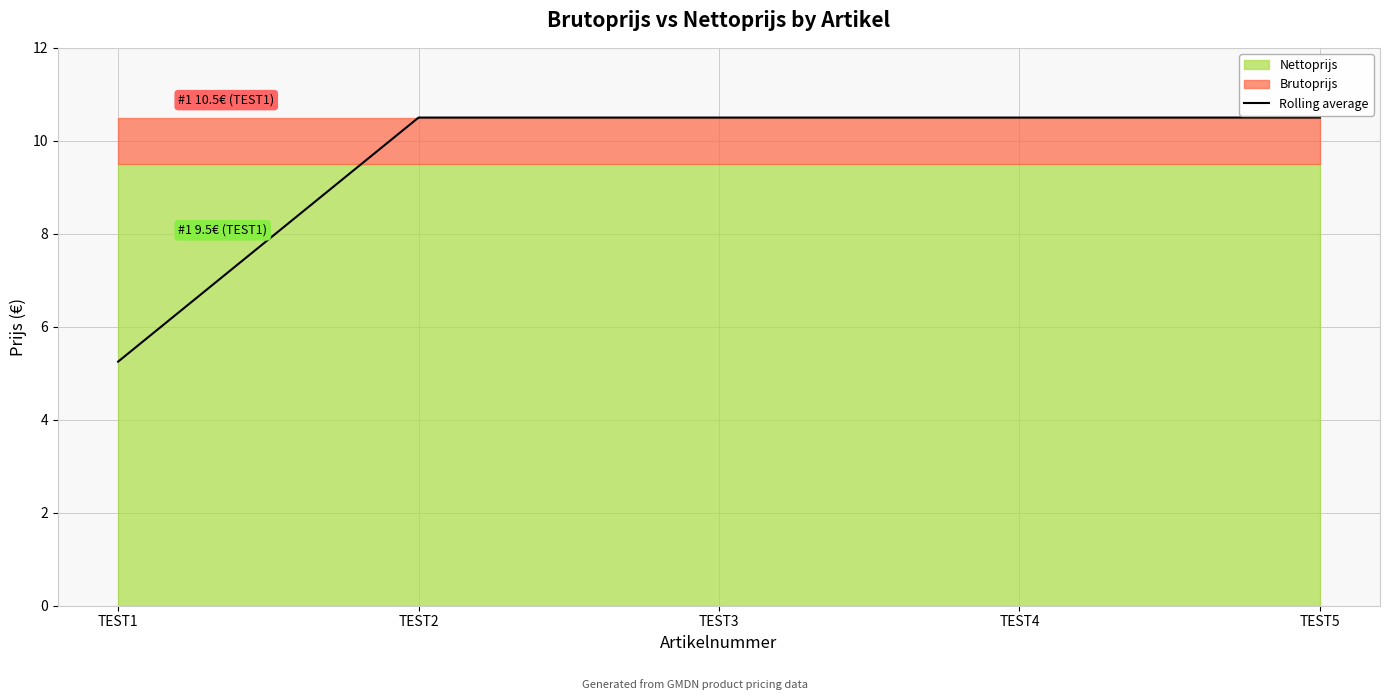

Rank the categories by value from highest to lowest.

TEST2, TEST3, TEST4, TEST5, TEST1